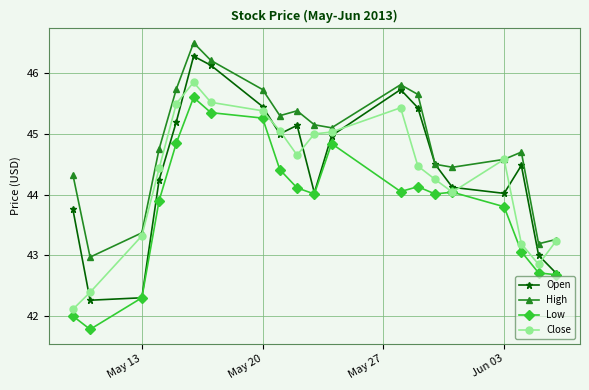

True or false: High and Low intersect in this chart.

False